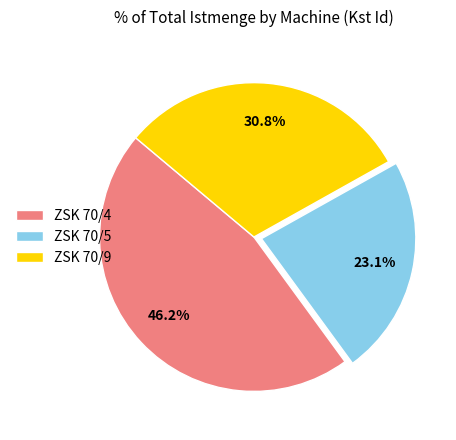

Count the number of slices in the pie.

3